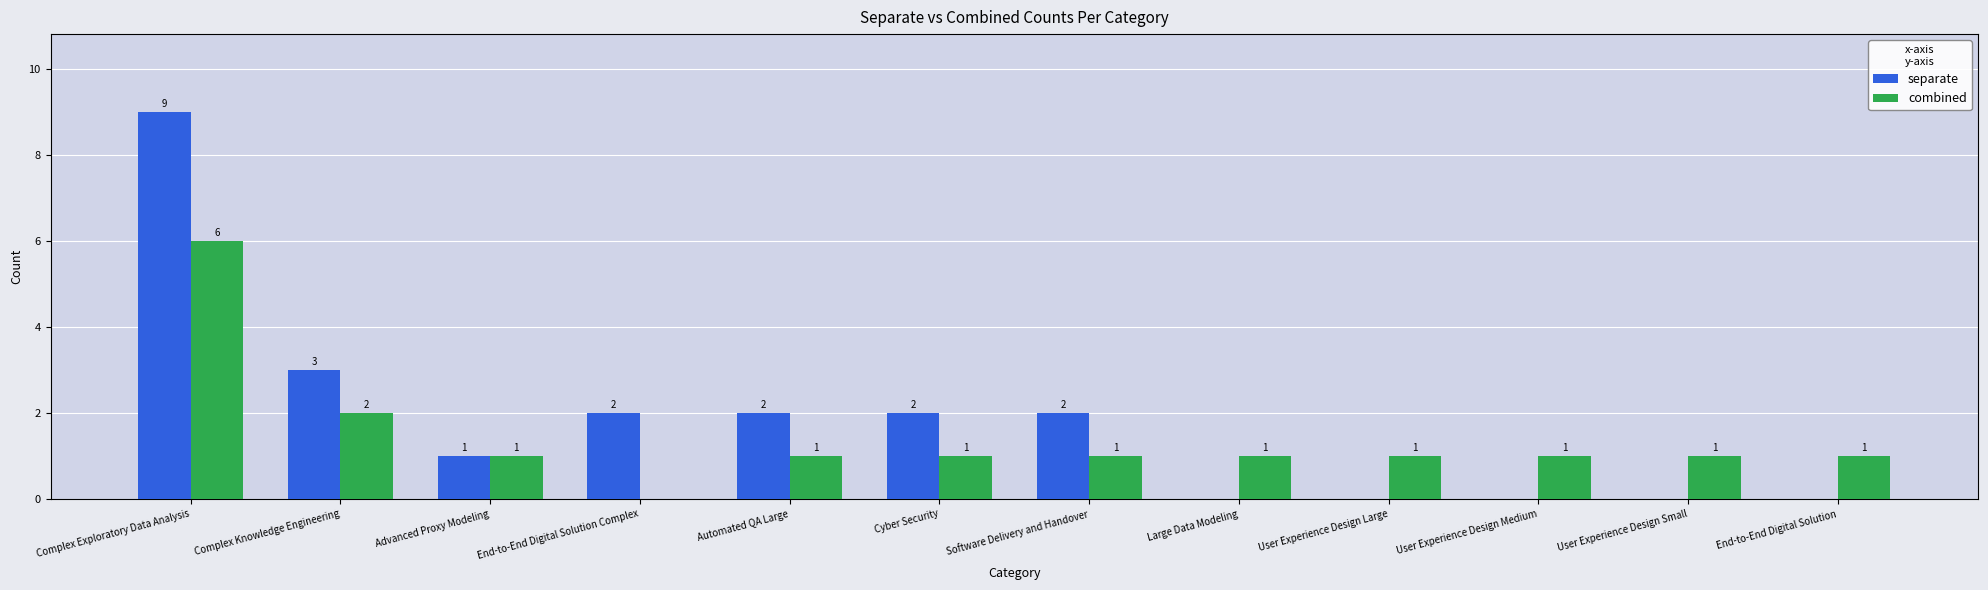

What is the average value of the combined series?

1